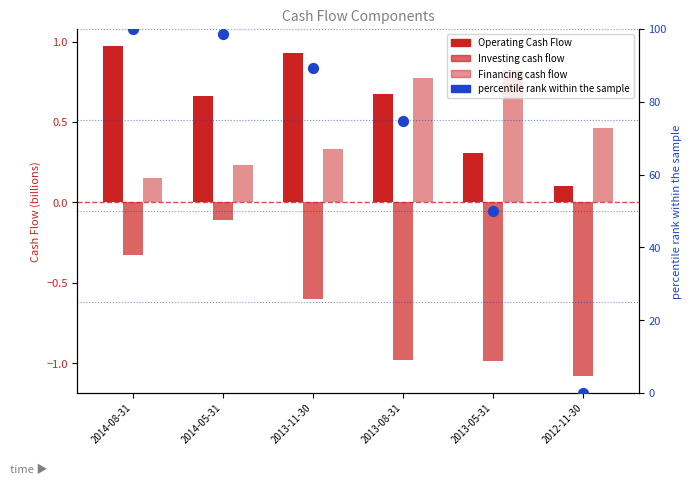

Which series has the widest spread of Y values?

percentile rank within the sample